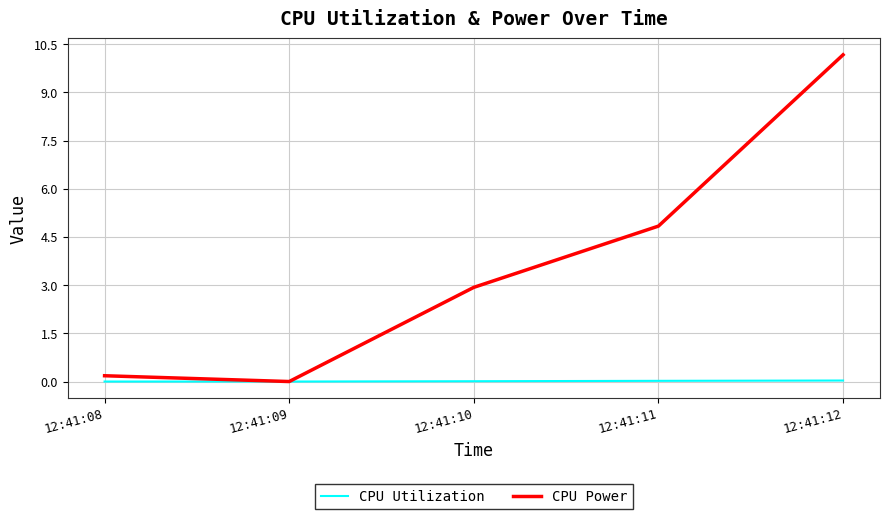

Between 12:41:09 and 12:41:12, which series saw the biggest shift?

CPU Power